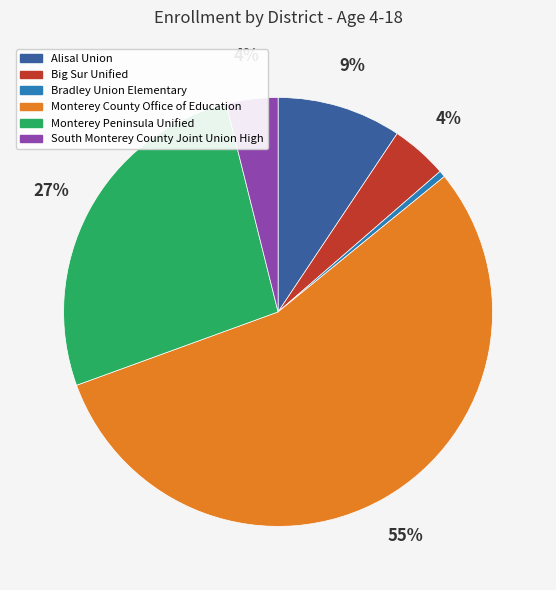

True or false: South Monterey County Joint Union High accounts for 4% of the total.

True